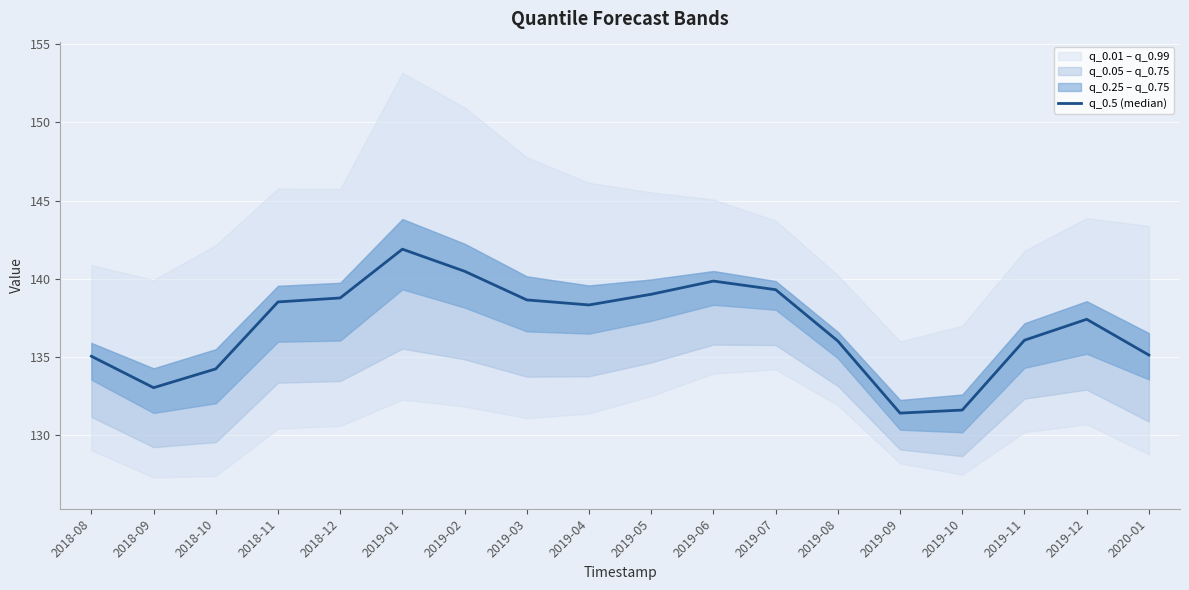

What is the value of the 7th point from the left?

140.5